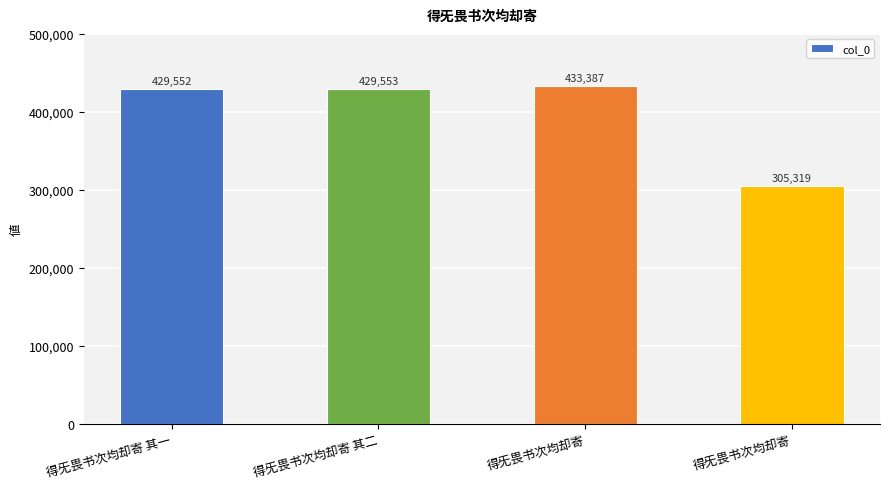

What is the difference between the second highest and second lowest values?

1